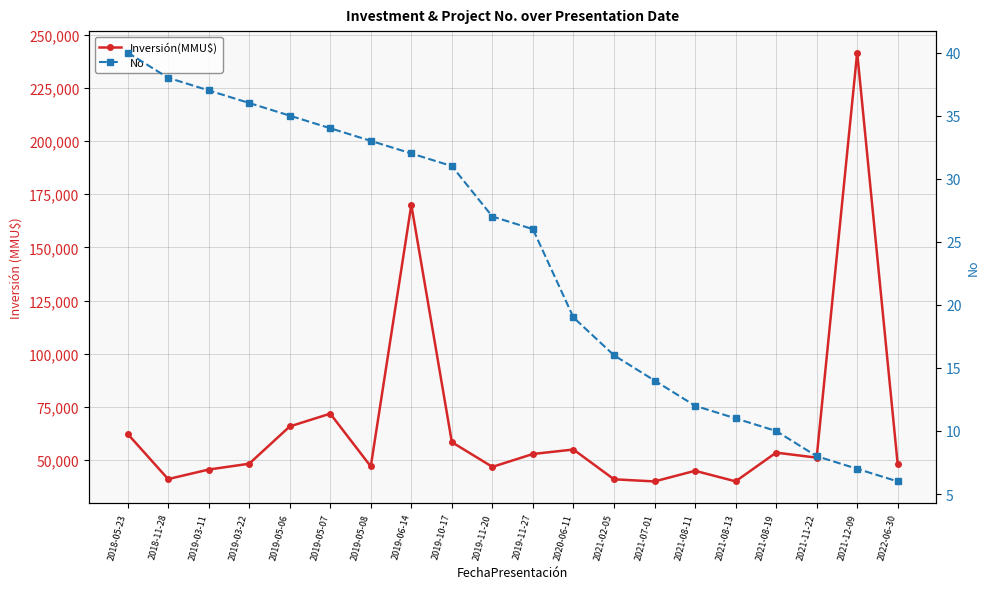

What is the label of the 18th point from the right?

2019-03-11